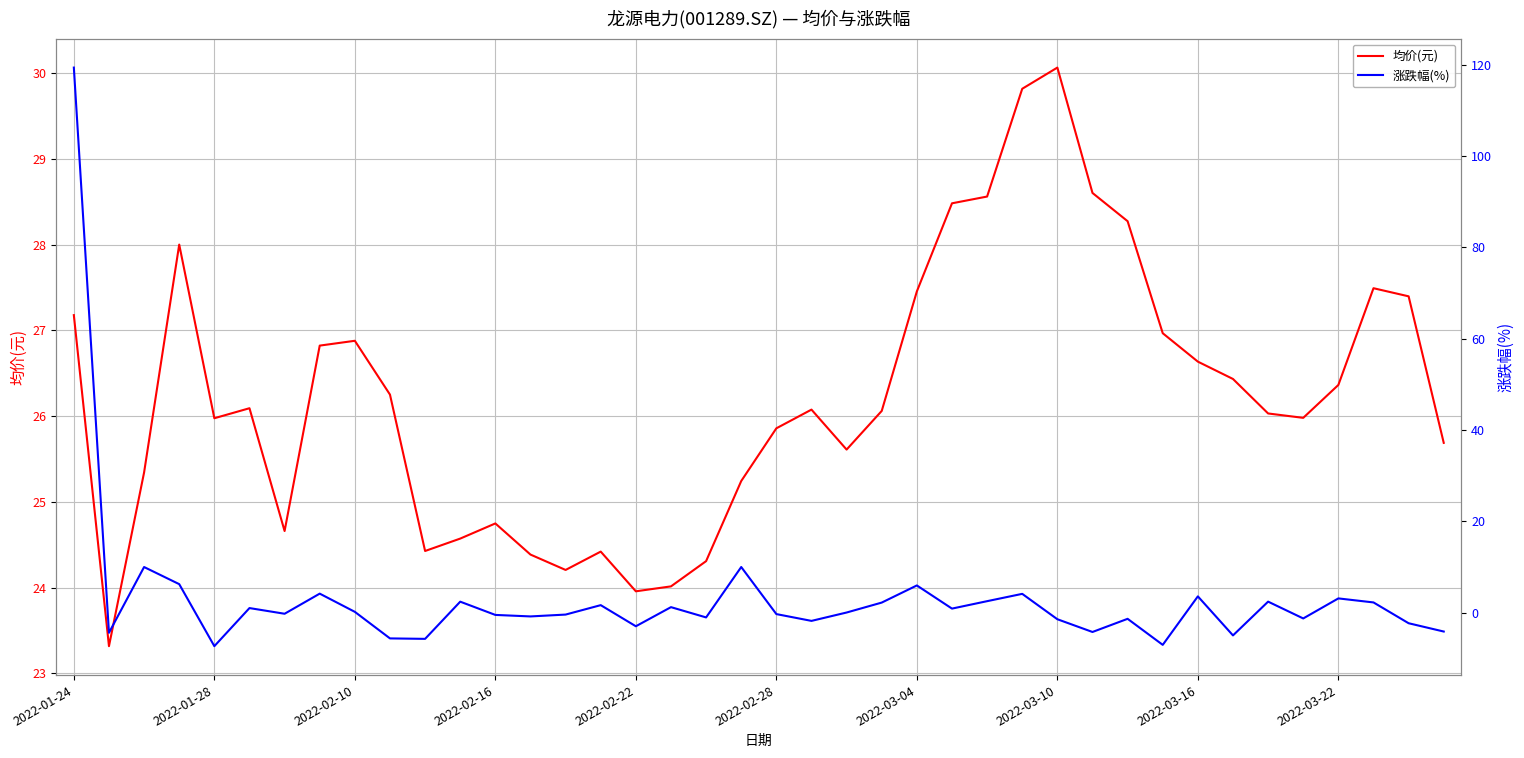

What is the spread (max minus min) of values at 29?

32.8